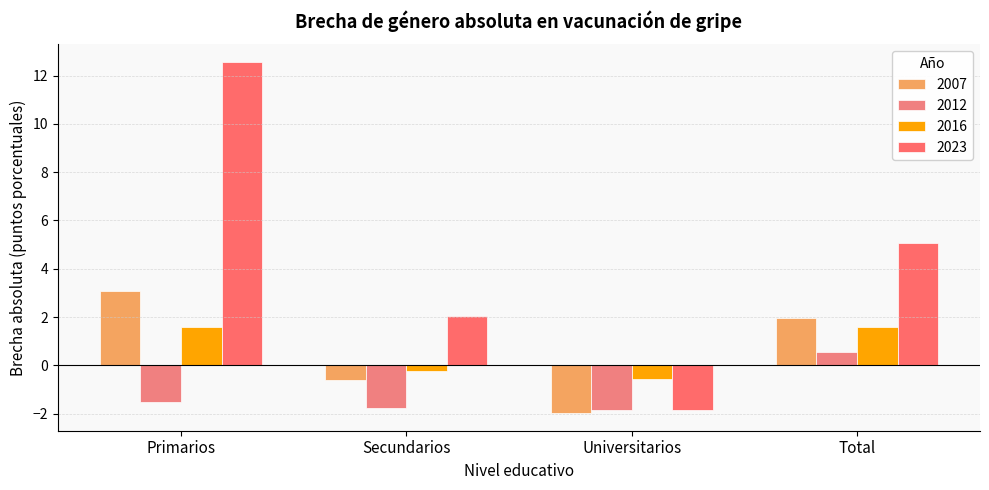

Reading left to right, list all the values displayed in this chart.

2007: Primarios=3.1	Secundarios=-0.6	Universitarios=-2.0	Total=2.0
2012: Primarios=-1.5	Secundarios=-1.8	Universitarios=-1.8	Total=0.6
2016: Primarios=1.6	Secundarios=-0.3	Universitarios=-0.6	Total=1.6
2023: Primarios=12.6	Secundarios=2.0	Universitarios=-1.9	Total=5.1